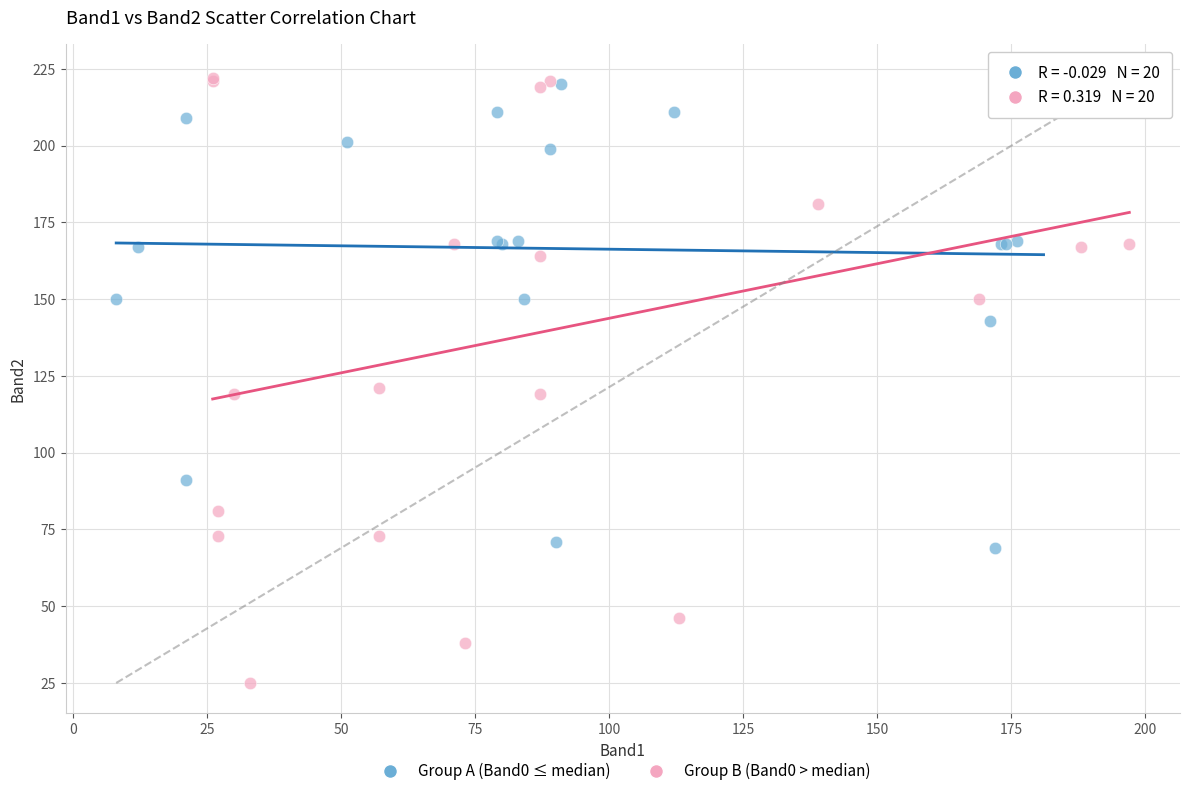

Which series contains the lowest Y value?

Group B (Band0 > median)